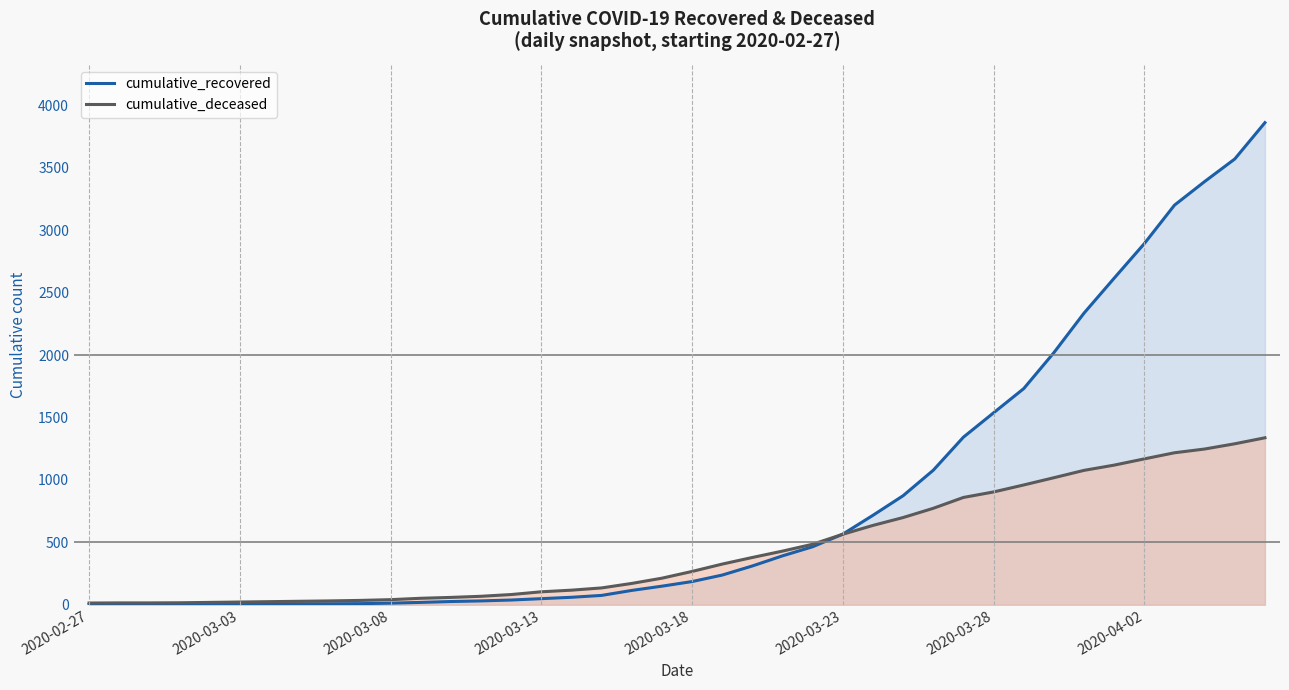

Which series has the largest range (max minus min)?

cumulative_recovered